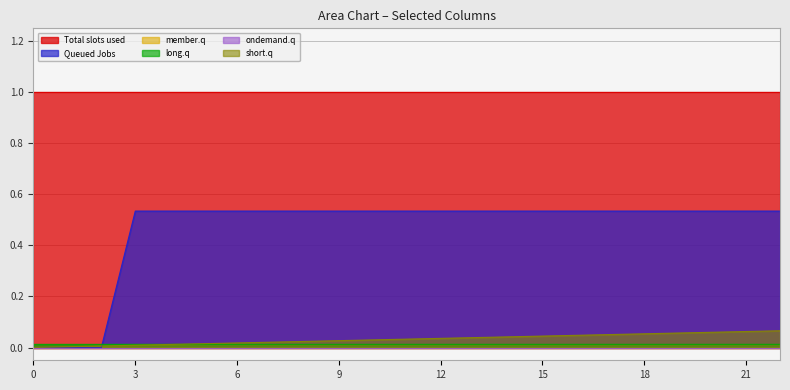

Does the chart have visible grid lines?

Yes